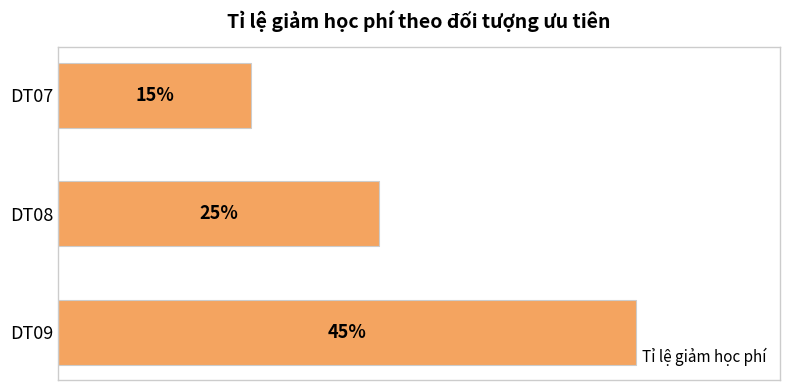

At which category does the chart reach its peak across all series?

DT09